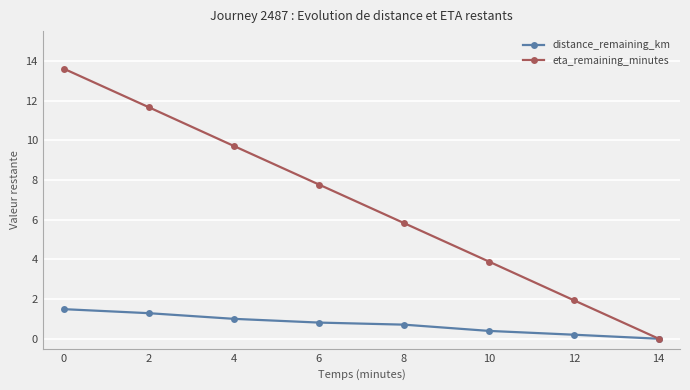

Between 0 and 14, which series saw the biggest shift?

eta_remaining_minutes